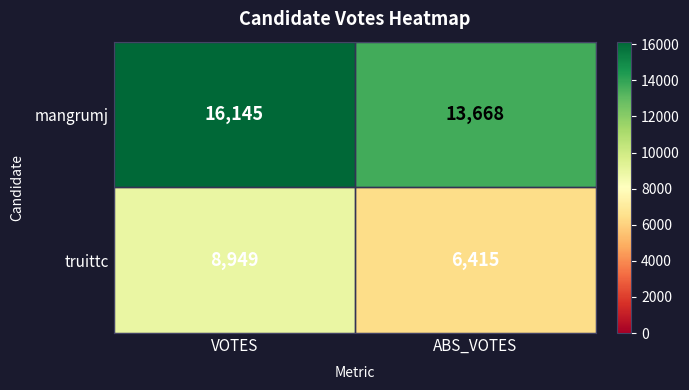

How many distinct data groups are displayed?

2